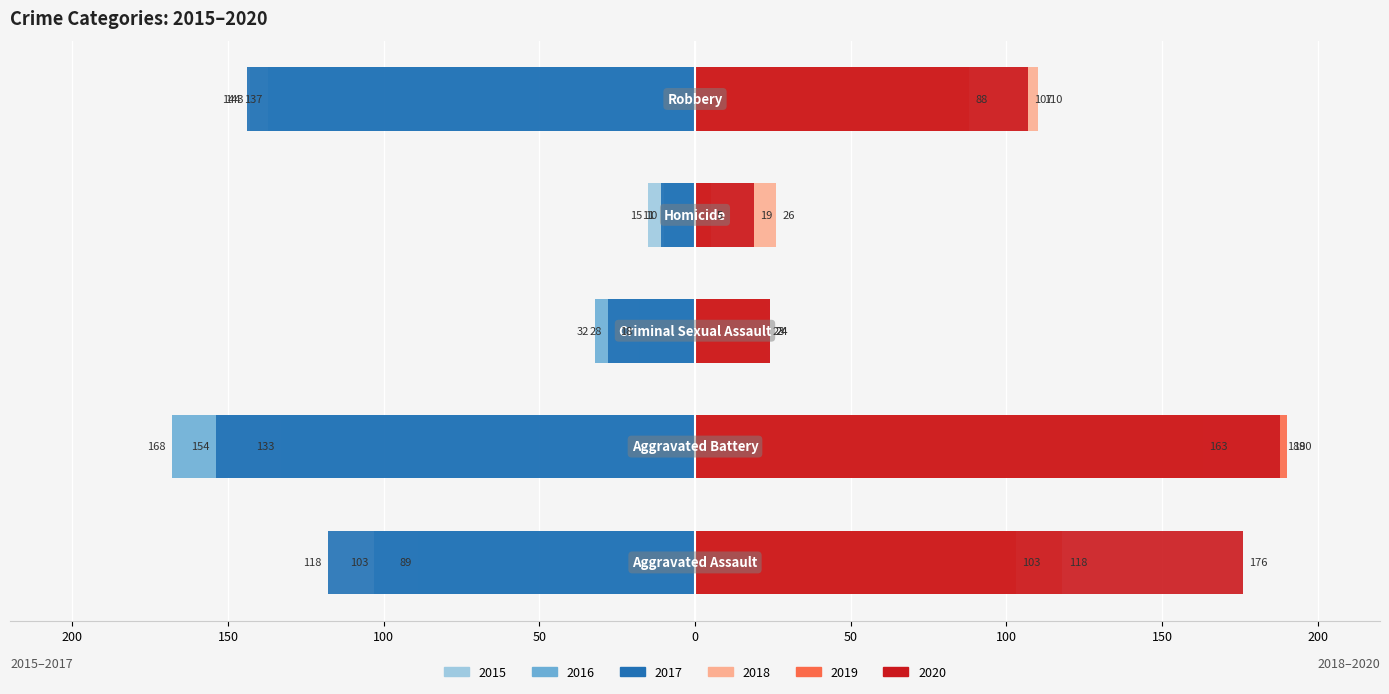

What is the greatest value displayed?

190